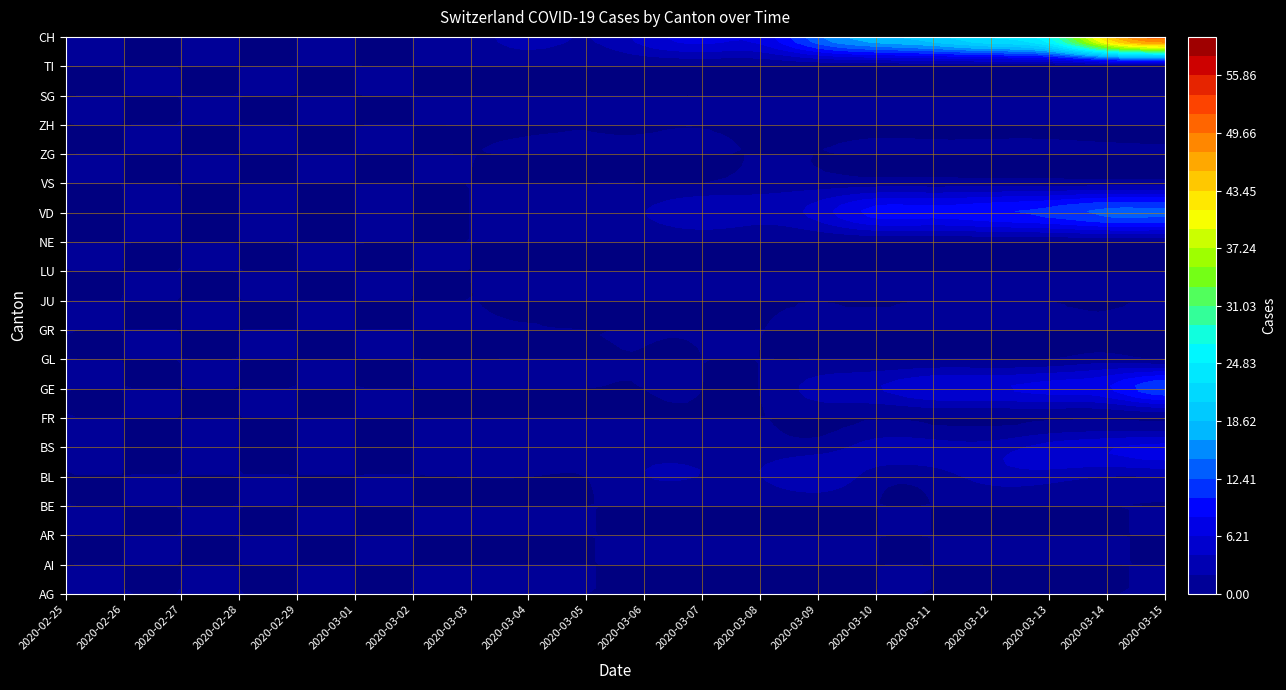

The value of 2020-03-07 at 19 is 3. True or false?

False